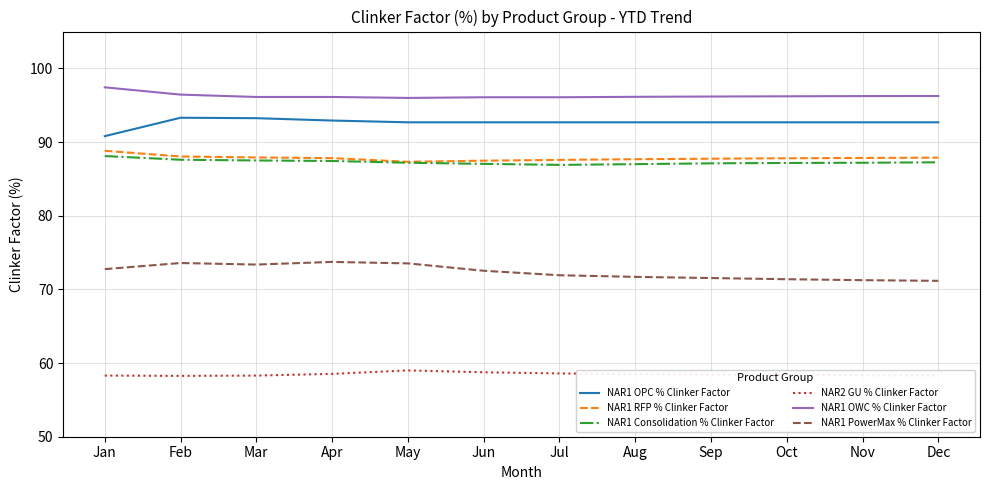

Is it true that NAR1 RFP % Clinker Factor equals 52.8 at Feb?

False